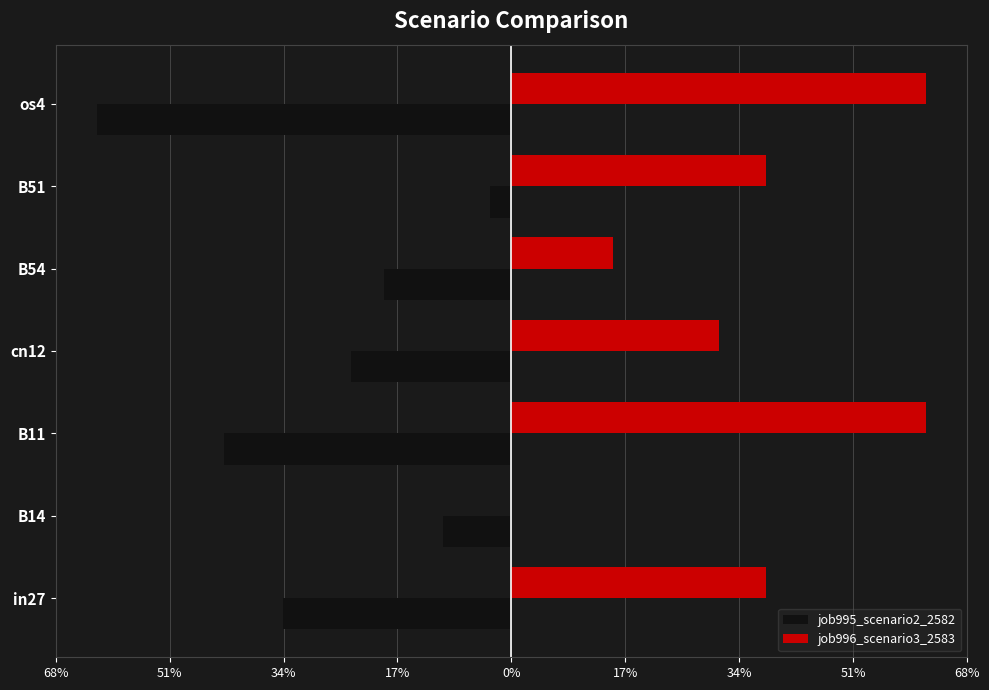

What are all the series names shown in the legend?

job995_scenario2_2582, job996_scenario3_2583